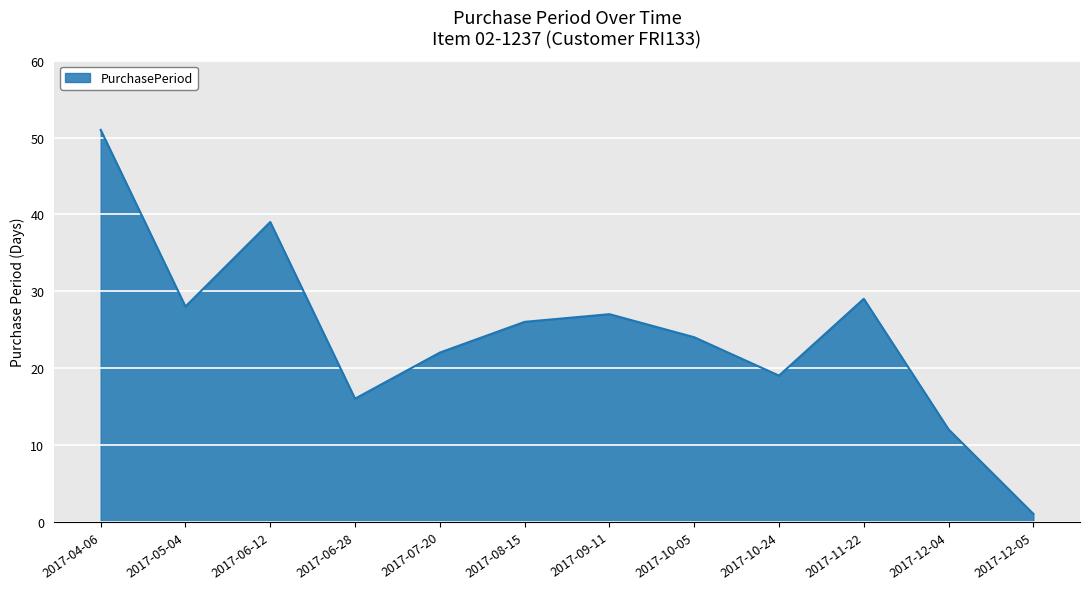

Reading left to right, extract all data points from this chart.

2017-04-06=51	2017-05-04=28	2017-06-12=39	2017-06-28=16	2017-07-20=22	2017-08-15=26	2017-09-11=27	2017-10-05=24	2017-10-24=19	2017-11-22=29	2017-12-04=12	2017-12-05=1